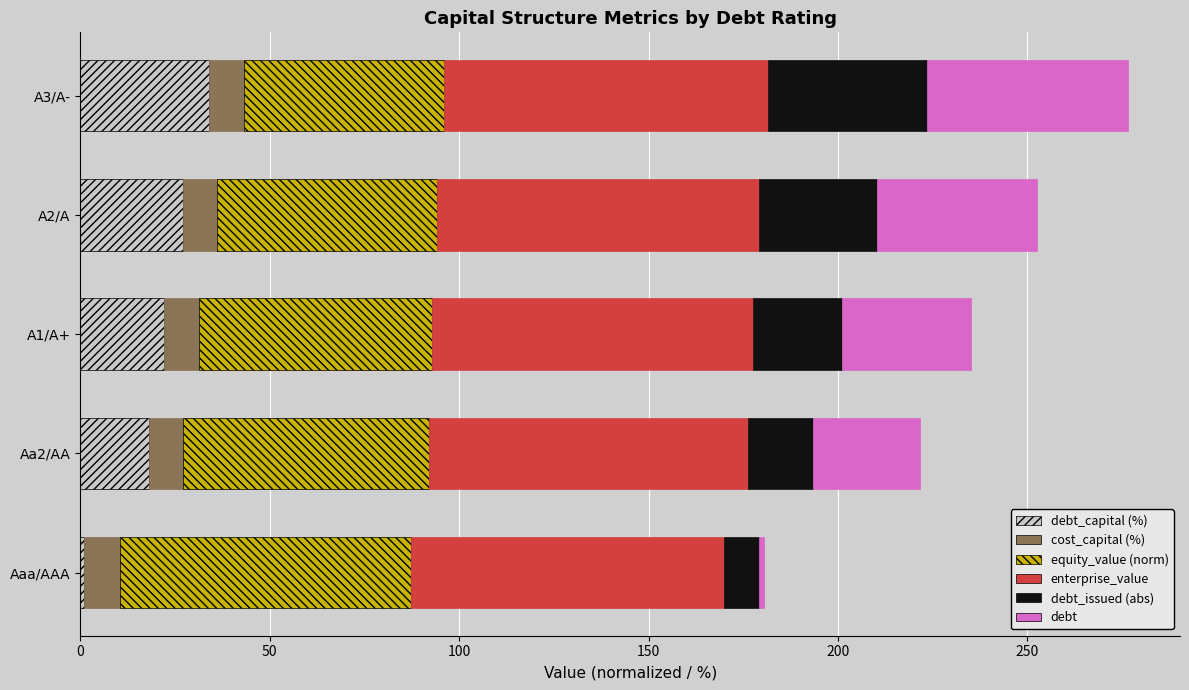

What is the total value across all series at A3/A-?

276.4